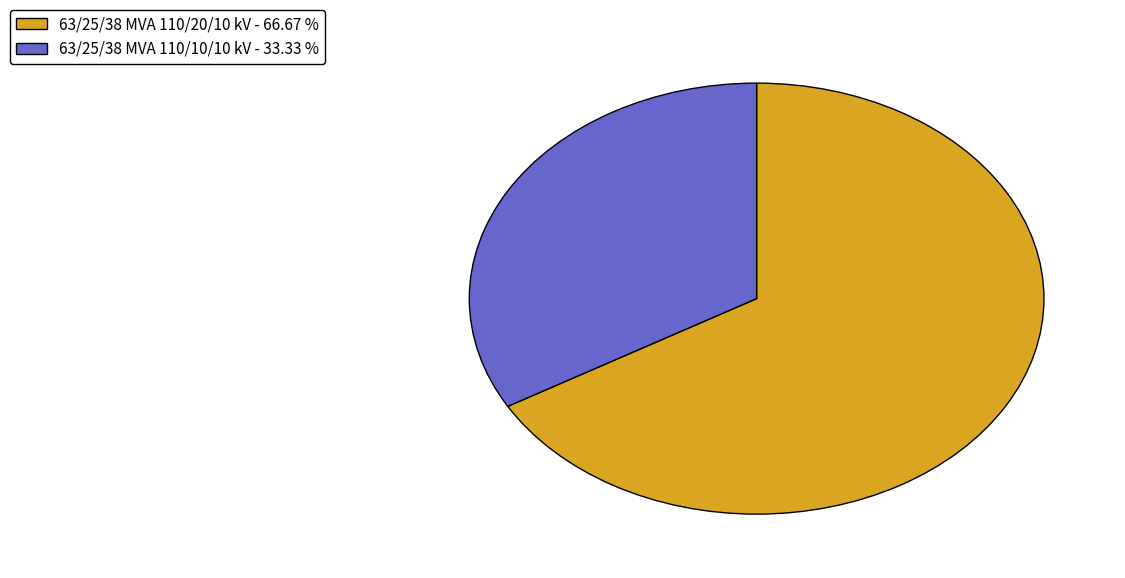

Between 63/25/38 MVA 110/20/10 kV and 63/25/38 MVA 110/10/10 kV, which is larger?

63/25/38 MVA 110/20/10 kV